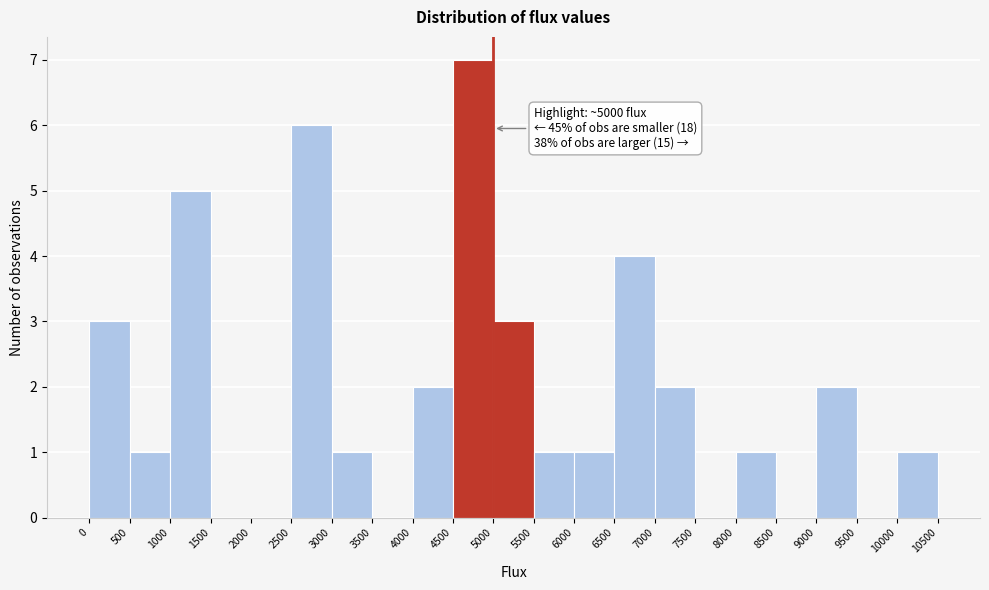

Over which range of the x-axis is the bar tallest?

4500 to 5000